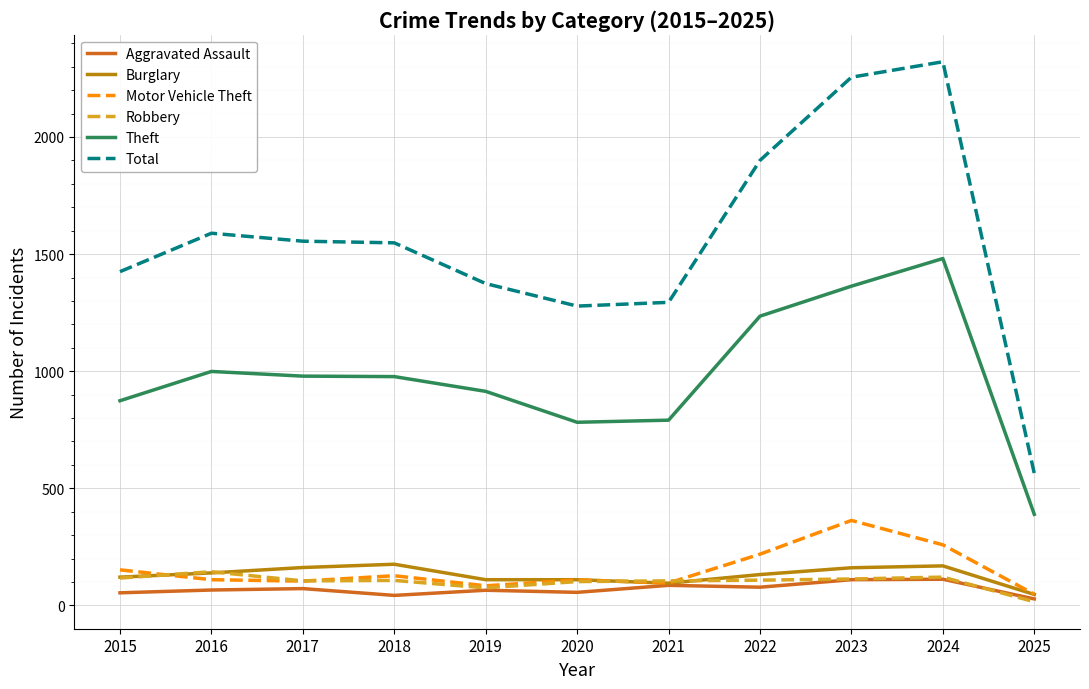

How many lines are shown in the chart?

6